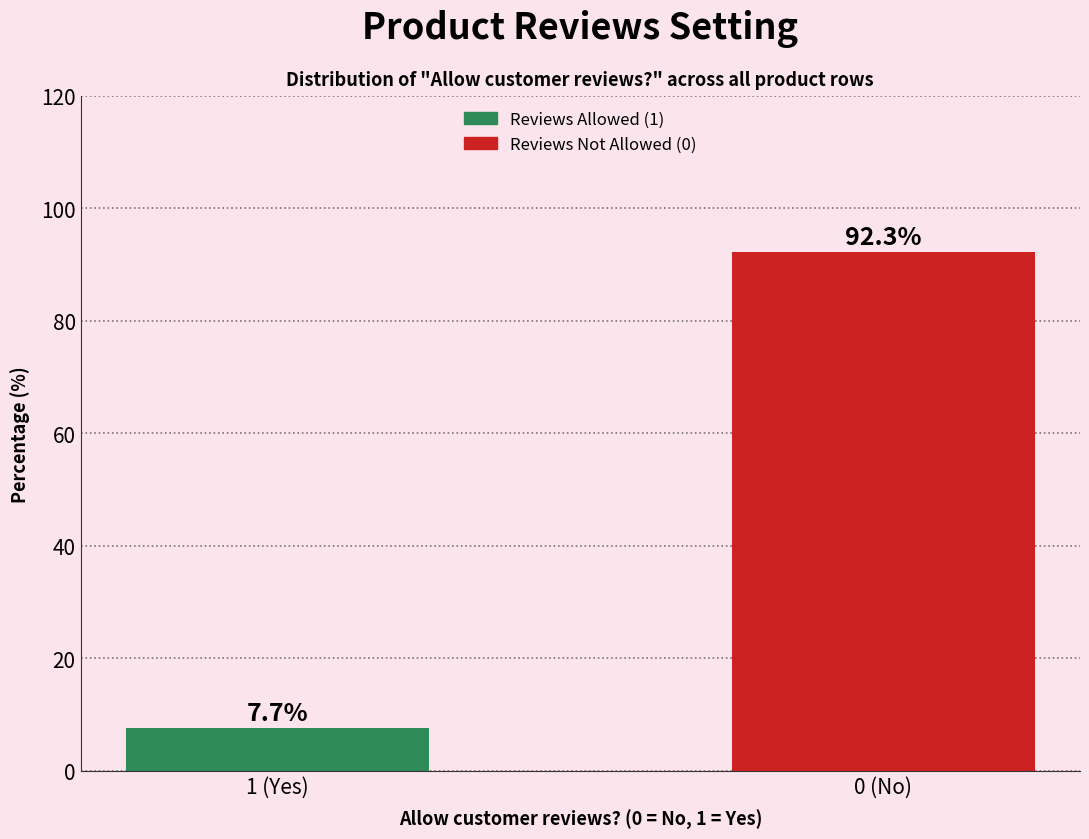

Reading left to right, list all the values displayed in this chart.

7.7	92.3